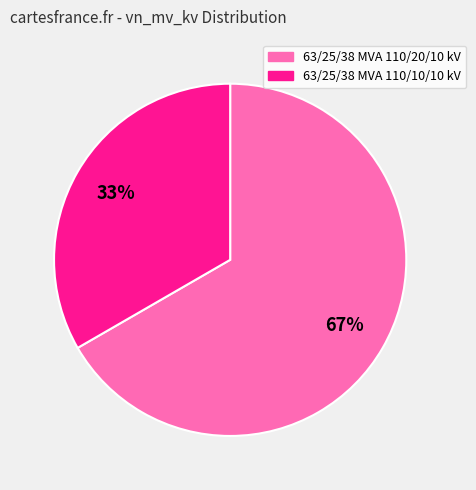

Rank the categories by value from highest to lowest.

63/25/38 MVA 110/20/10 kV, 63/25/38 MVA 110/10/10 kV